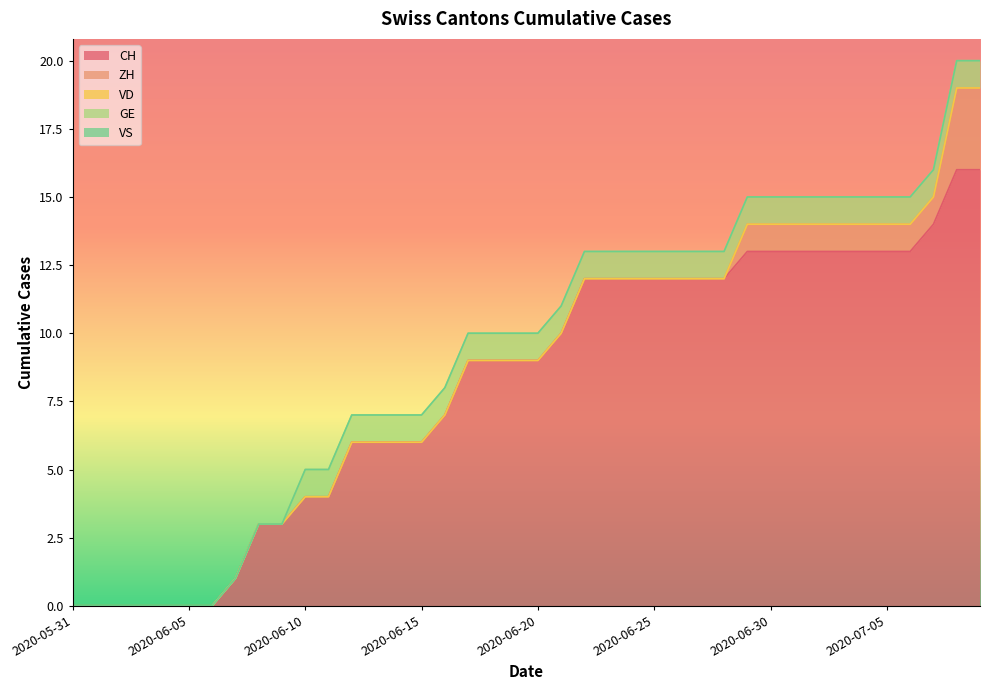

At how many categories does at least one series exceed 15?

2